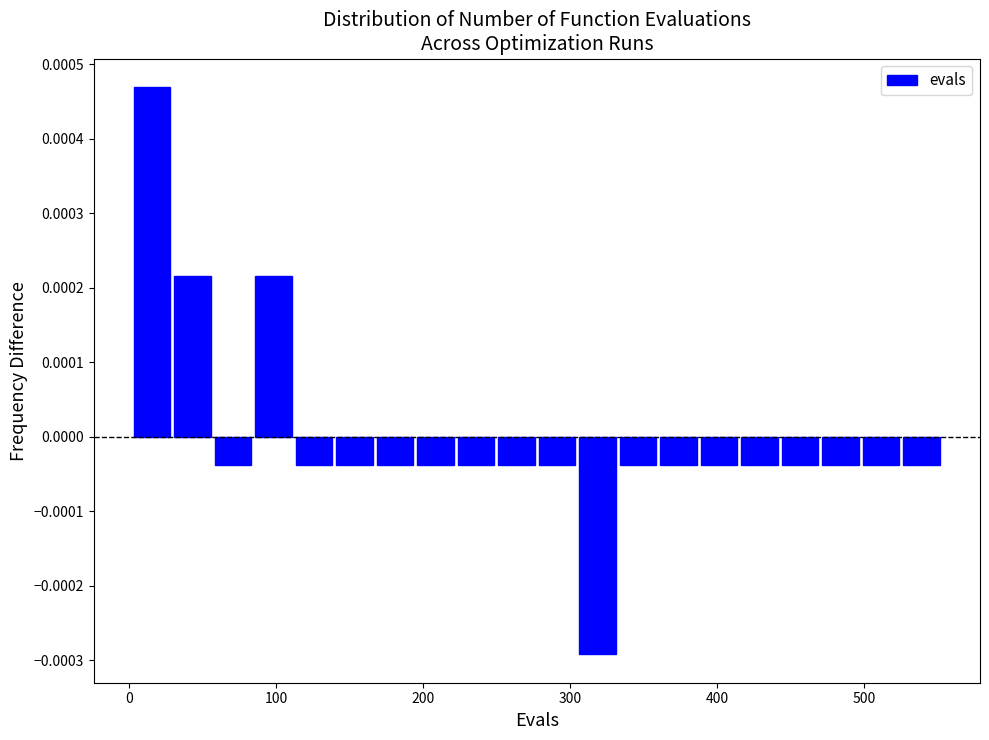

Read against the x-axis, roughly where is the centre of the tallest bar?

20